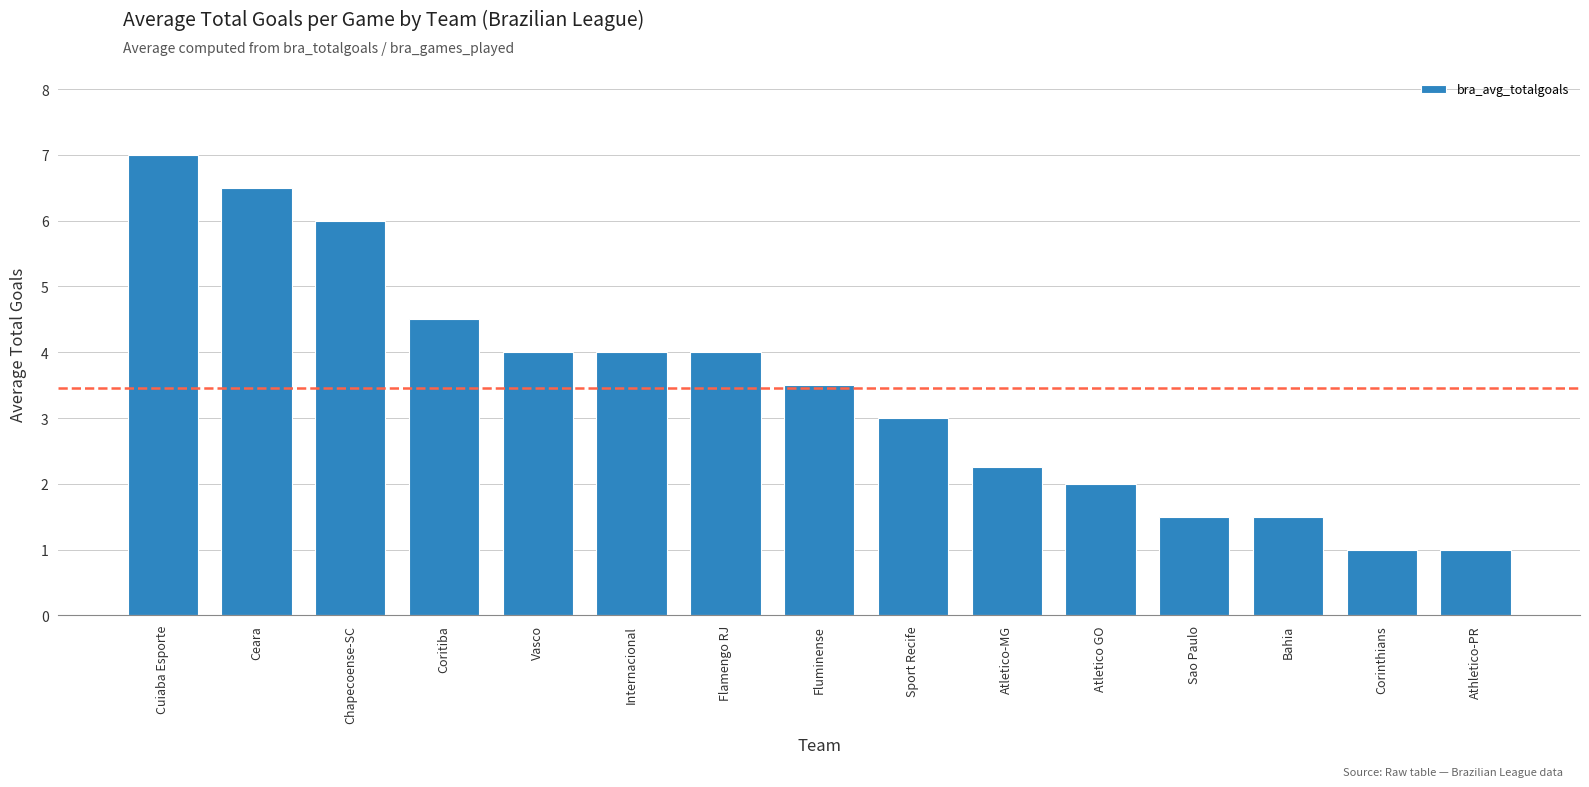

Is it true that the value at Internacional is 5.6?

False